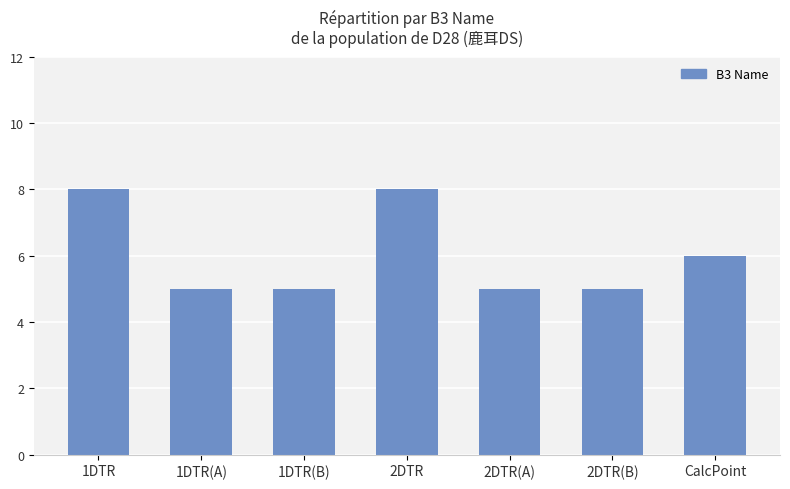

Reading right to left, what are all the values shown in this chart?

CalcPoint=6	2DTR(B)=5	2DTR(A)=5	2DTR=8	1DTR(B)=5	1DTR(A)=5	1DTR=8